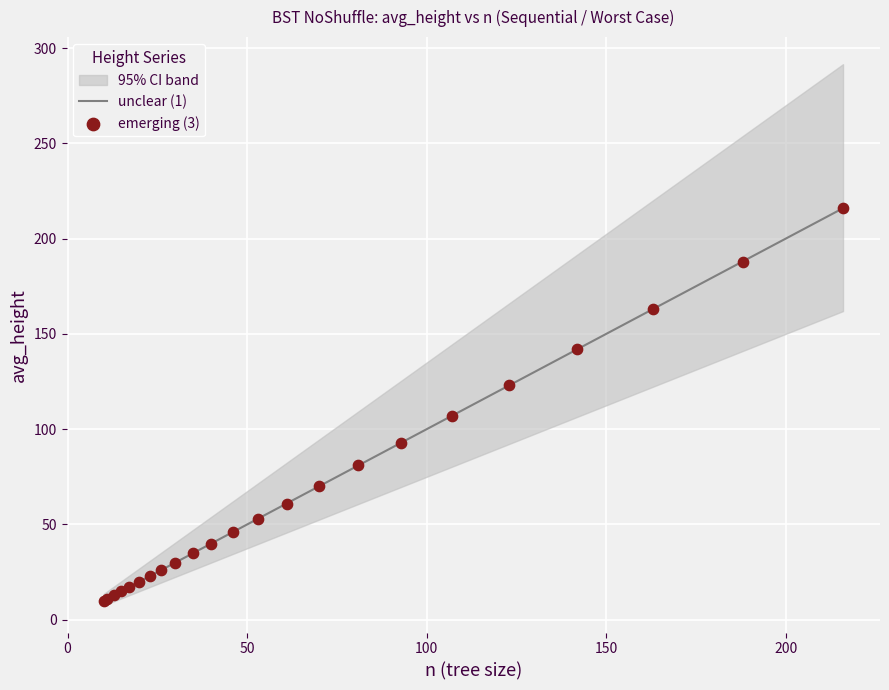

At how many categories does at least one series exceed 20?

17